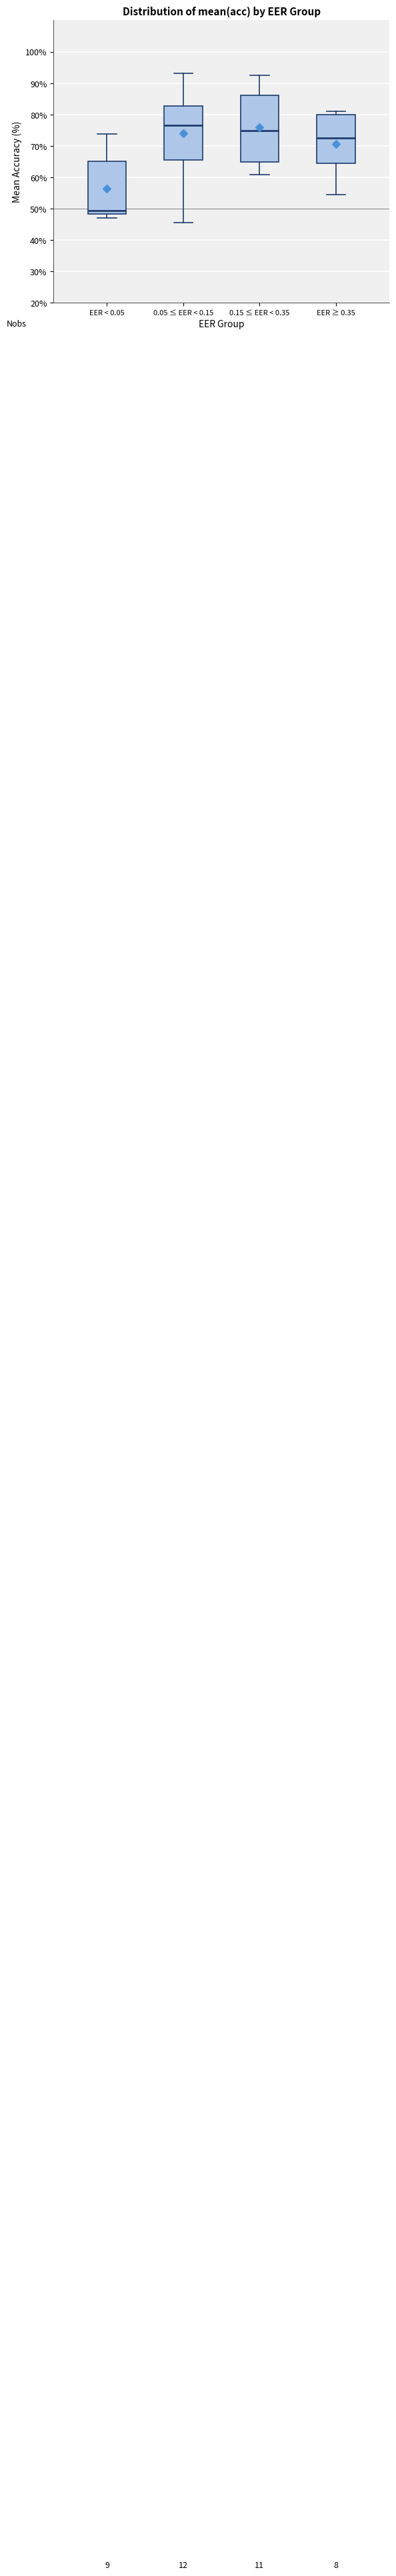

Reading left to right, transcribe this box plot: for each box, give where its median line is, the range the box spans, and where its two whiskers end, as read against the y-axis. The values are not printed on the chart, so give them approximately, as read against the axis.

EER < 0.05: median 49, box 48 to 65, whiskers 47 to 74
0.05 ≤ EER < 0.15: median 77, box 65 to 83, whiskers 46 to 93
0.15 ≤ EER < 0.35: median 75, box 65 to 86, whiskers 61 to 93
EER ≥ 0.35: median 73, box 64 to 80, whiskers 55 to 81